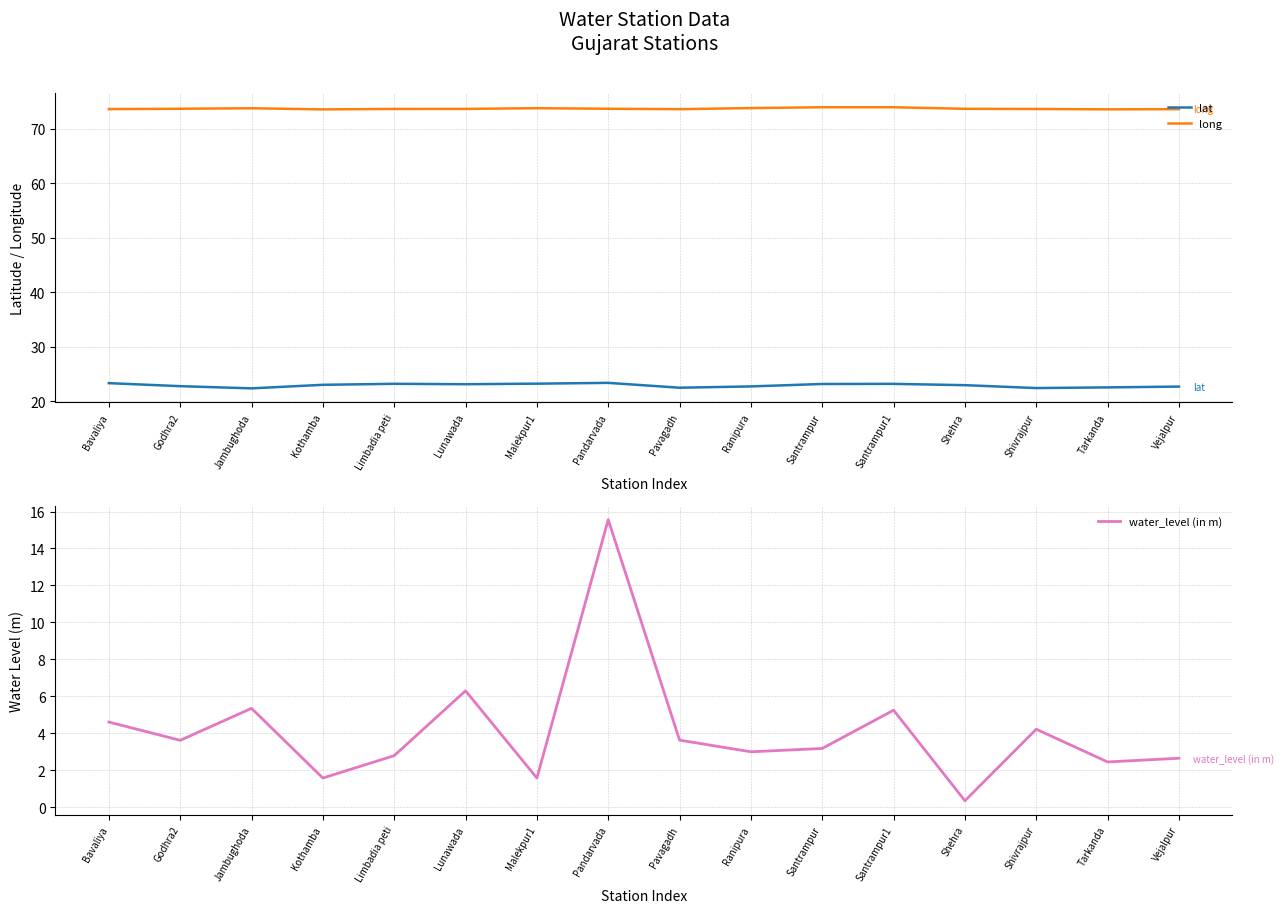

The lat series shows 5.2 at Lunawada. True or false?

False